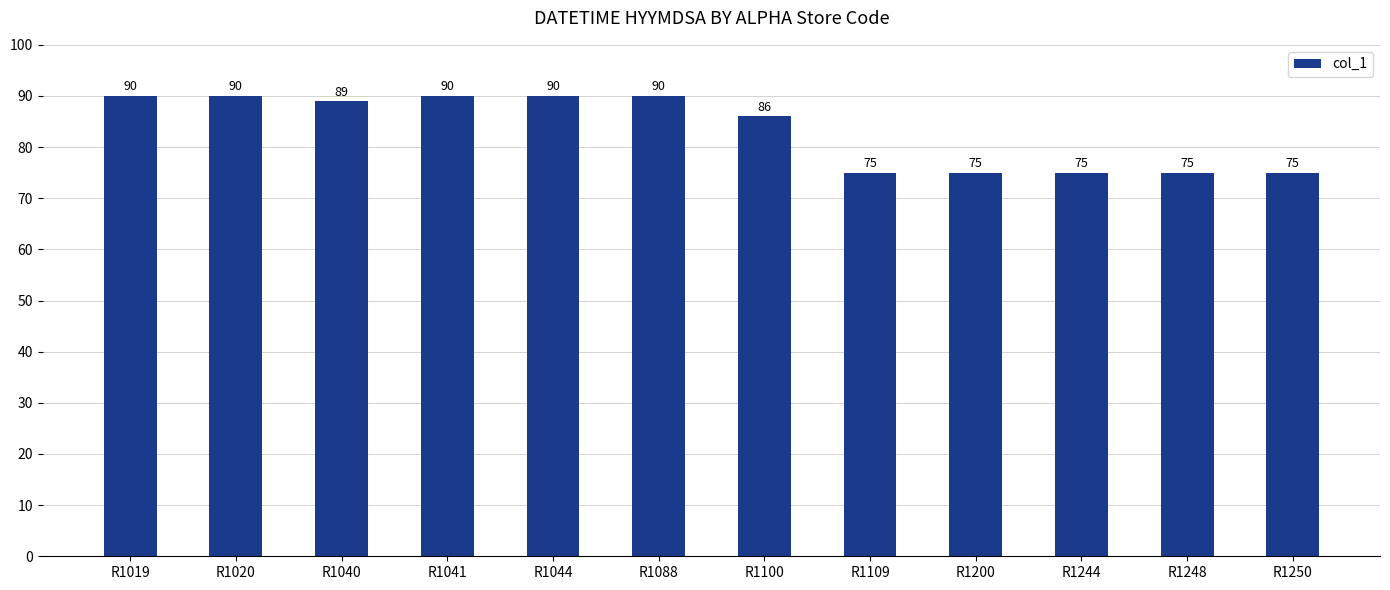

What is the greatest value displayed?

90